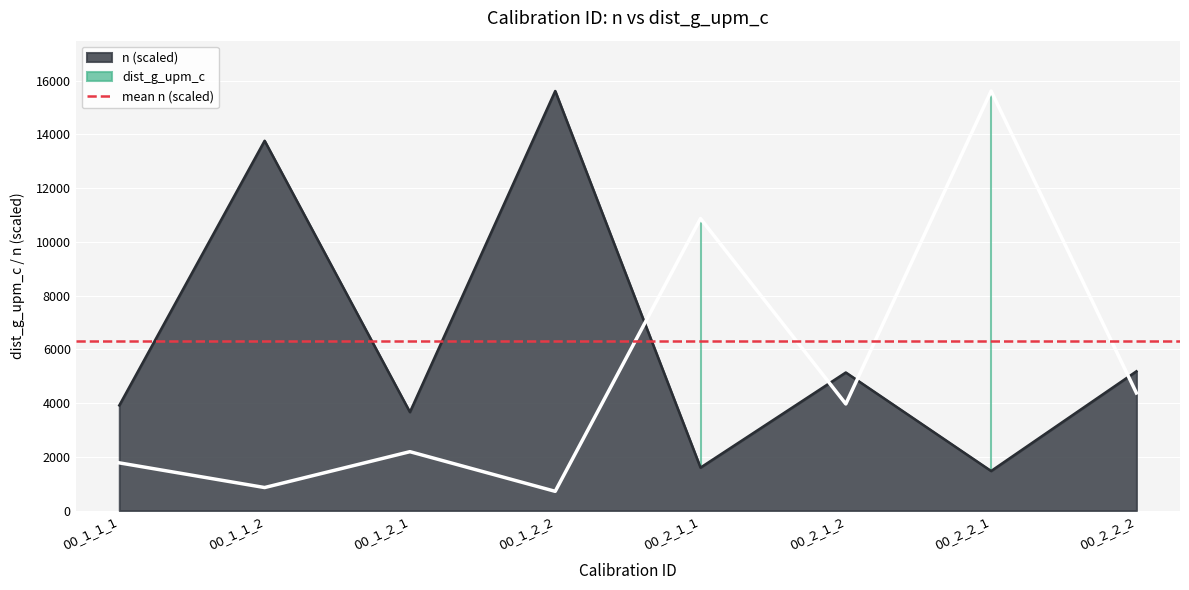

What is the value of the dist_g_upm_c point at the 2nd from the left?

857.2